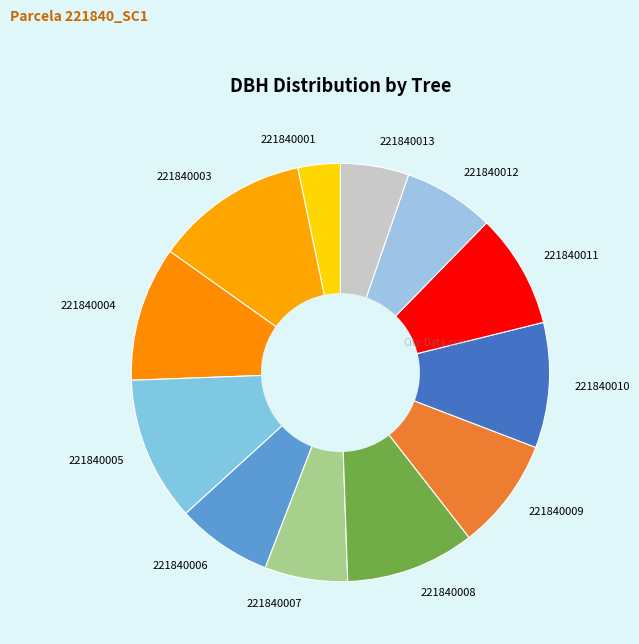

Between 221840001 and 221840007, which is larger?

221840007